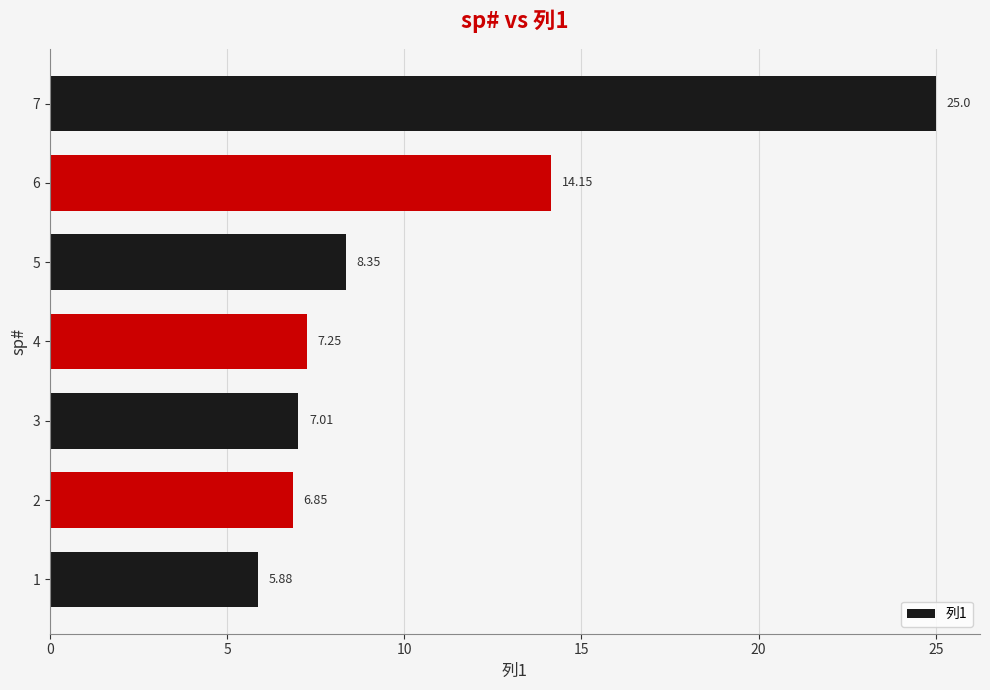

Does the chart contain stacked bars?

No